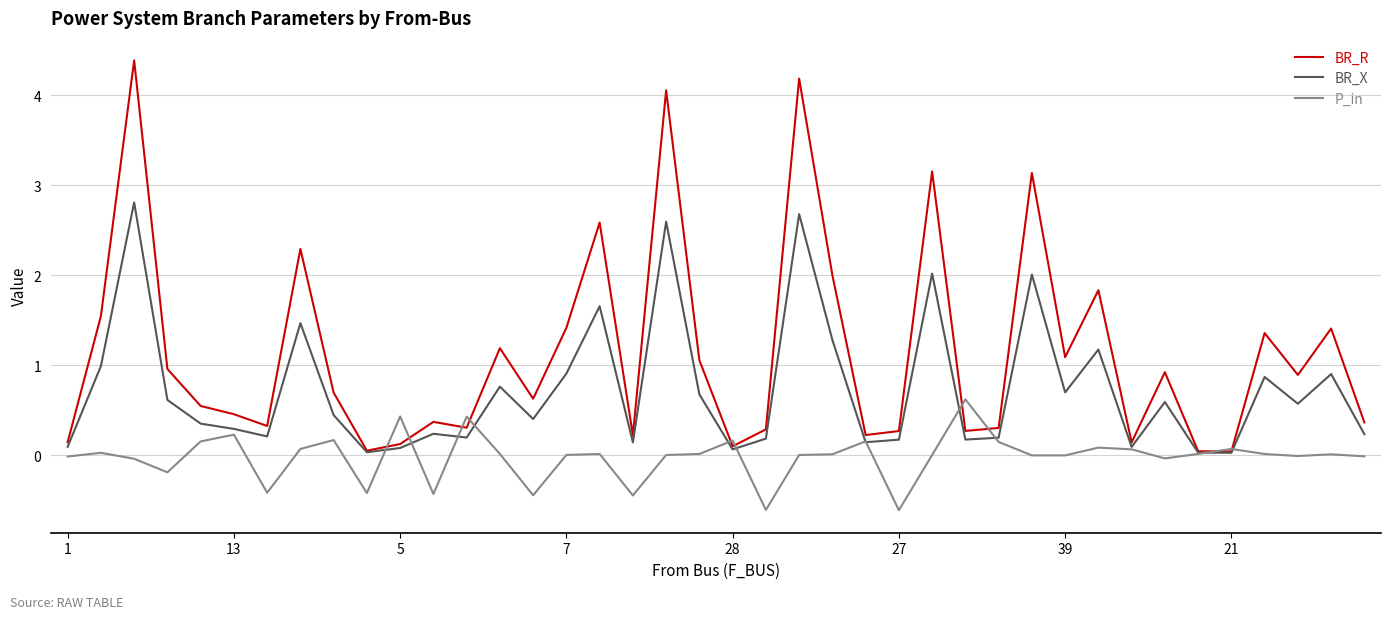

What is the minimum value for P_in?

-0.6